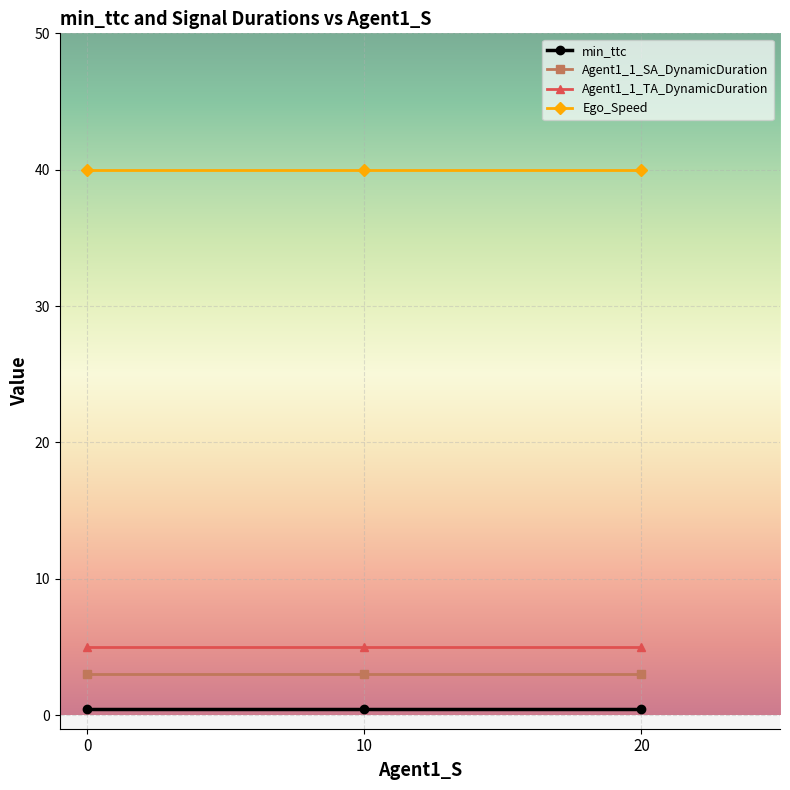

What is the average value of the Agent1_1_SA_DynamicDuration series?

3.0